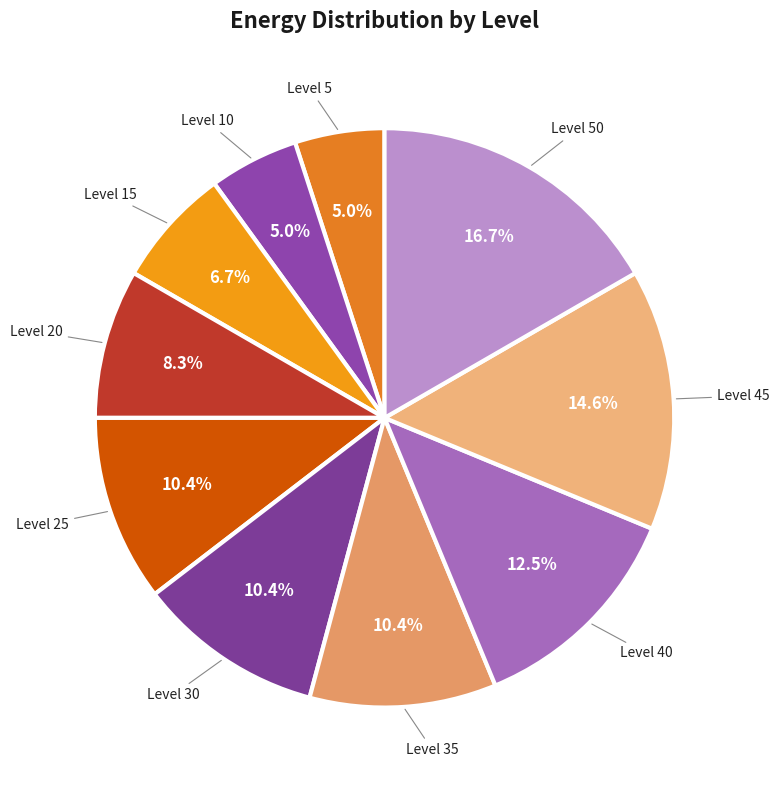

Is Level 25 the majority of the pie?

No